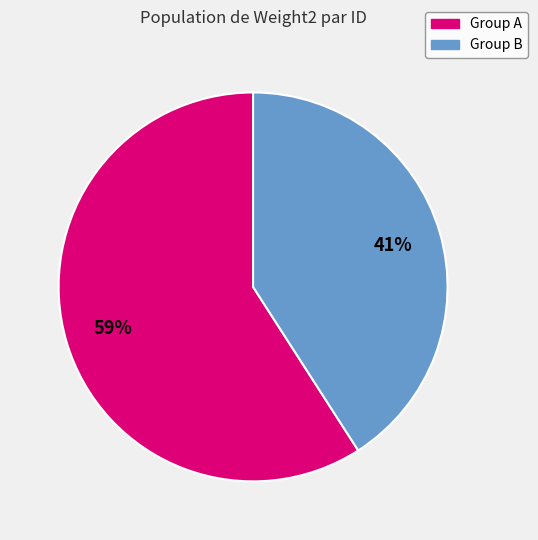

What is the ratio of the value at Group A to the value at Group B?

1.4